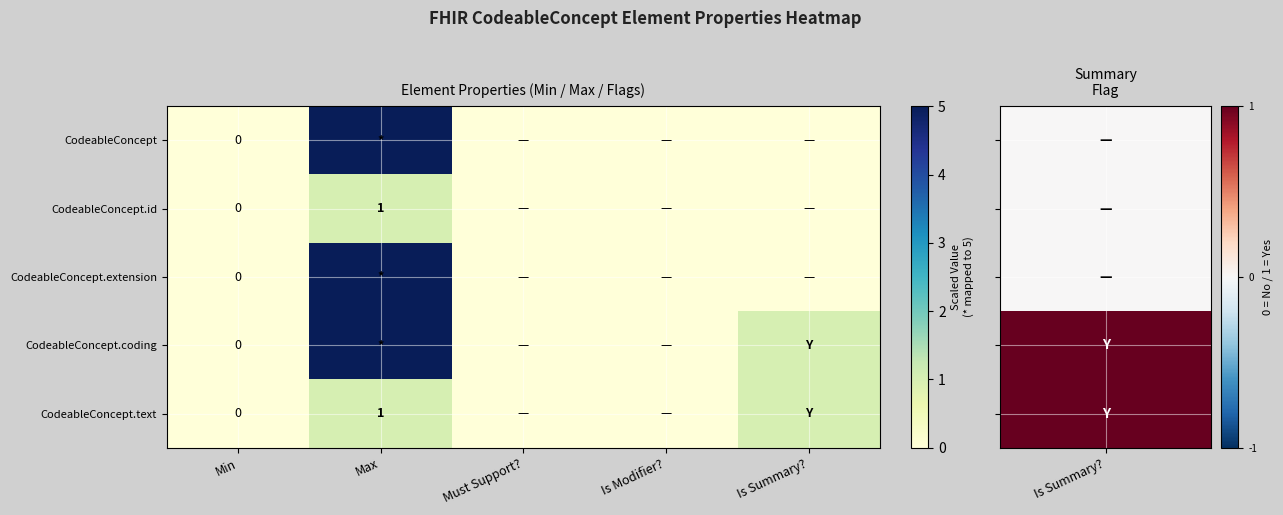

What is the difference between the highest and lowest values at Is Summary??

1